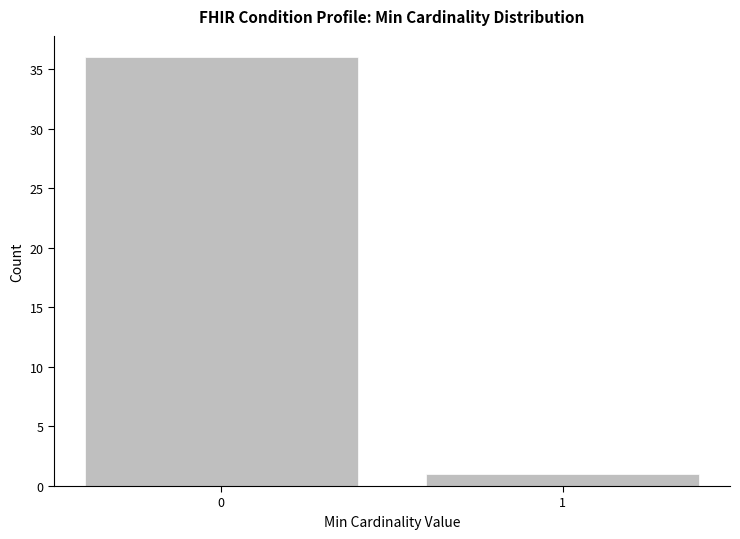

Reading right to left, what are all the values shown in this chart?

1=1	0=36